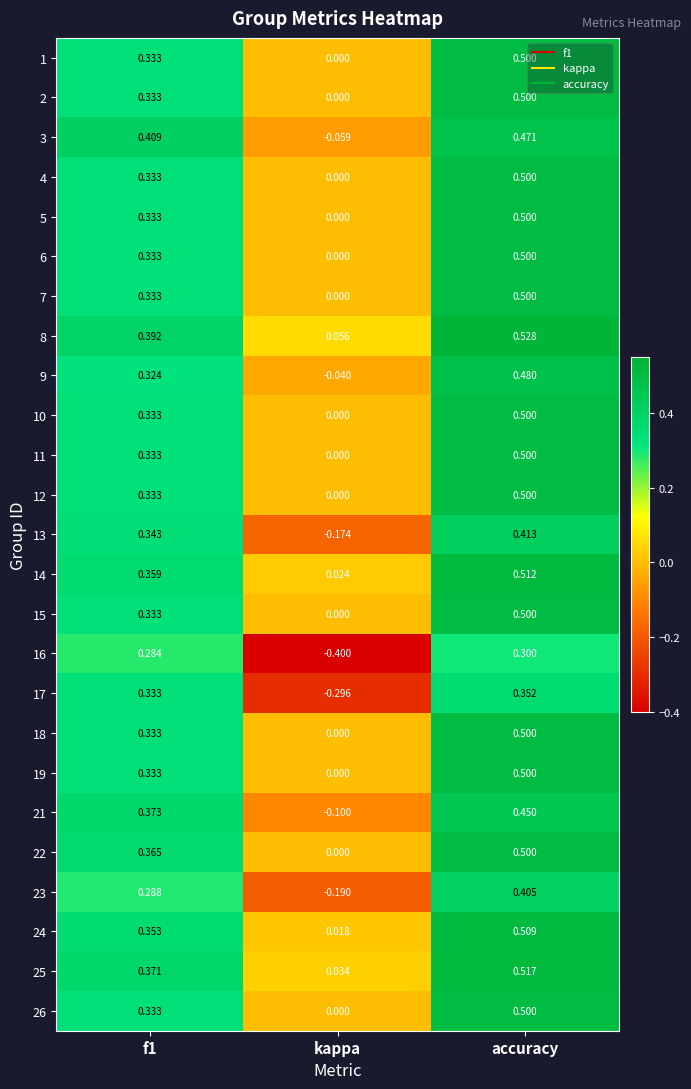

At which category does the chart reach its minimum across all series?

kappa